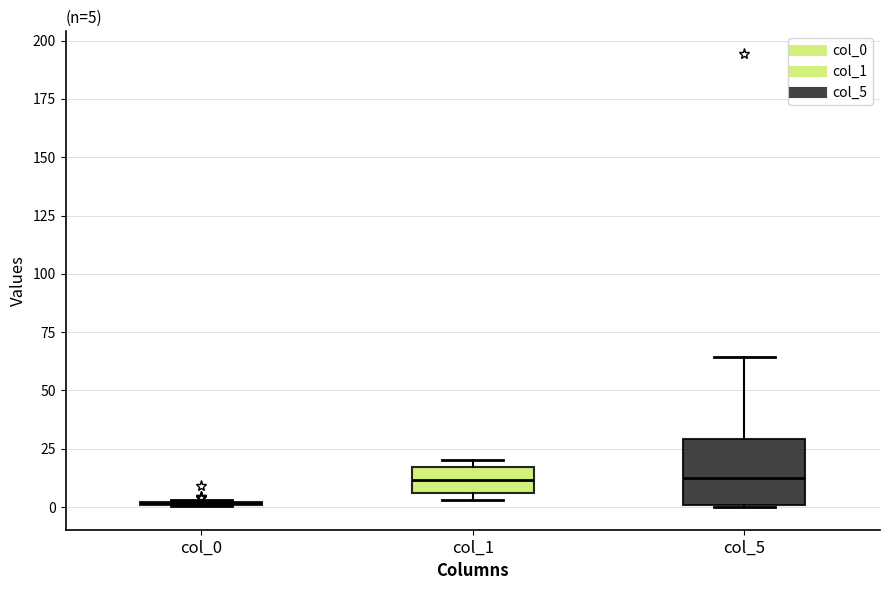

Comparing the boxes themselves (not the whiskers), which one is the tallest?

col_5